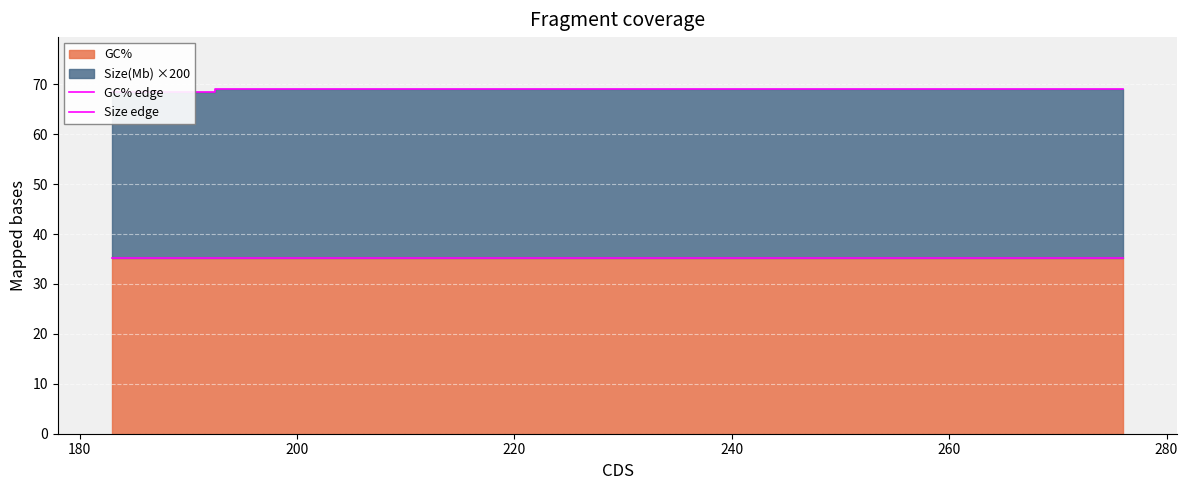

What is the smallest value displayed?

35.3